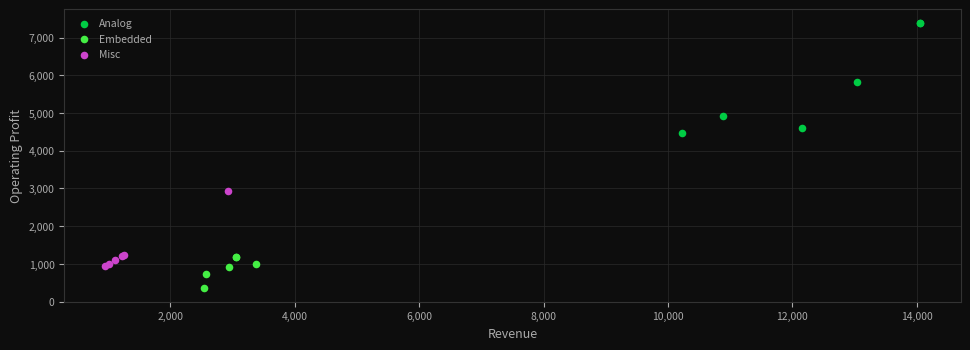

Which series has the largest Y range (max minus min)?

Analog